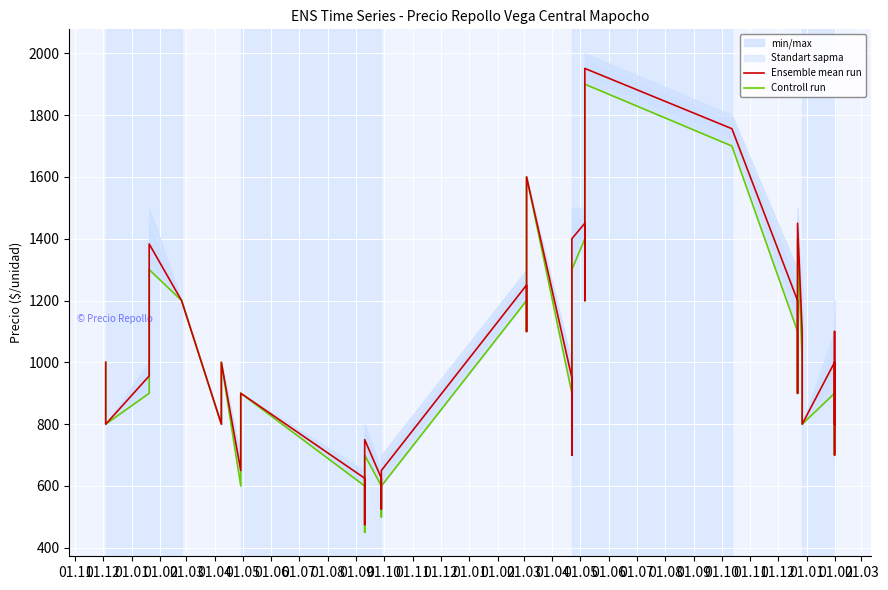

How many lines are shown in the chart?

2